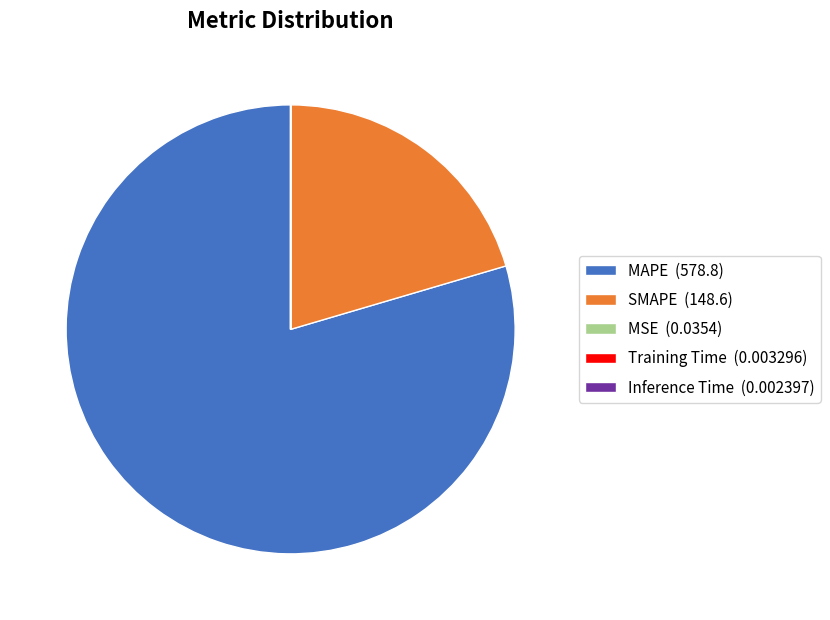

Approximately how many times larger is the value at SMAPE (148.6) compared to MAPE (578.8)?

0.3